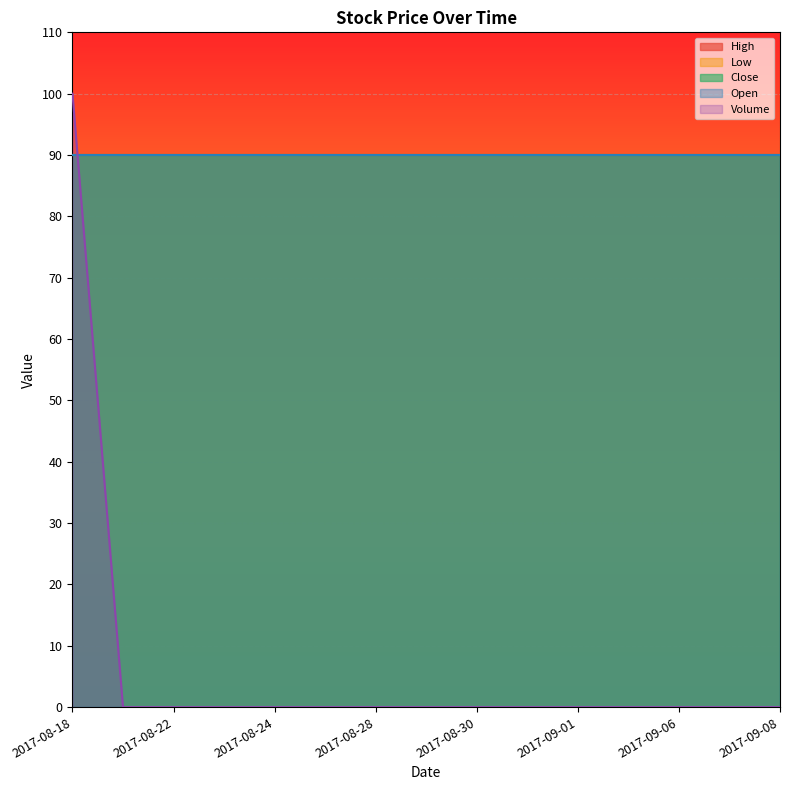

Does the chart display data point markers on the line(s)?

No